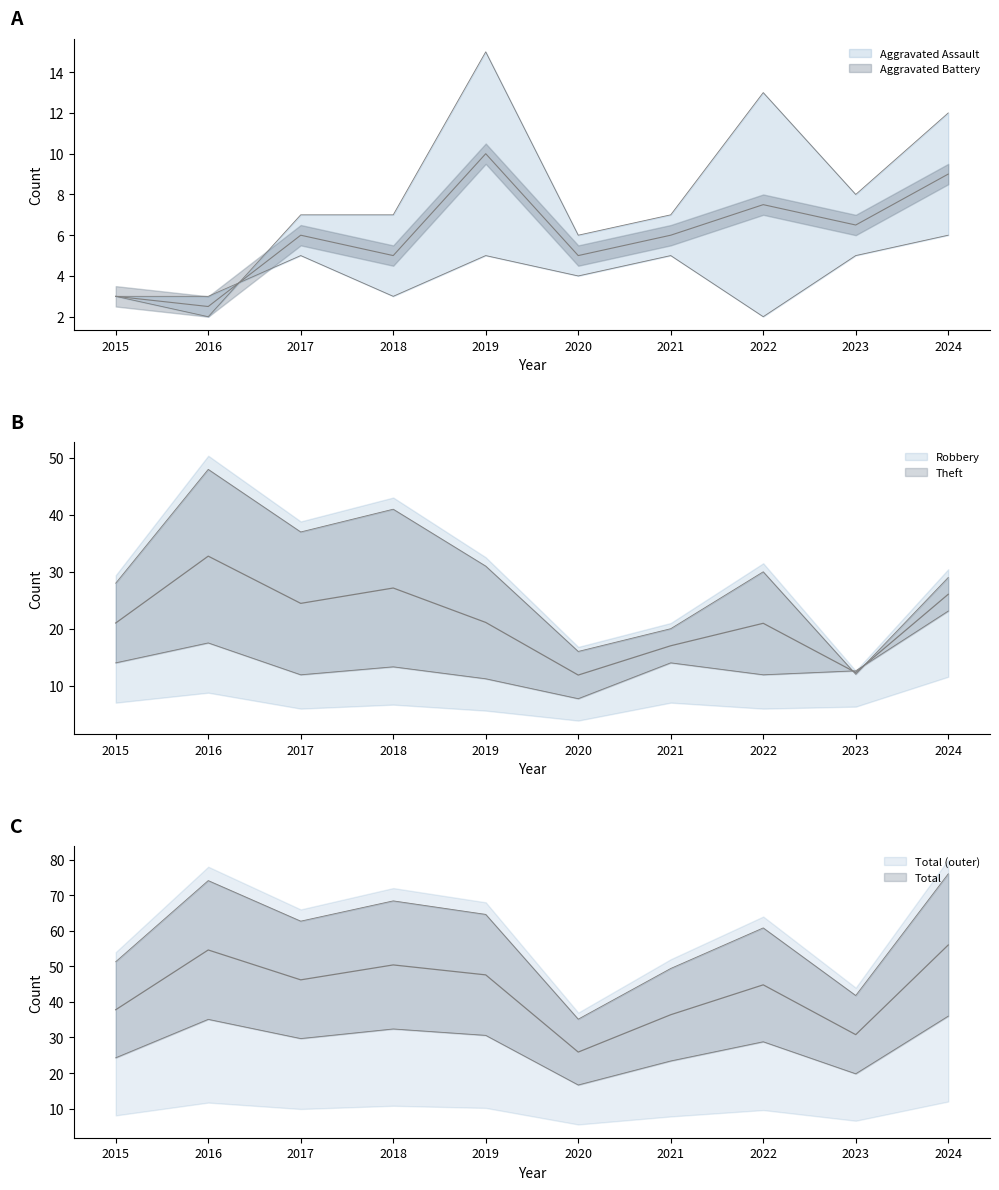

Is this an area chart (filled region under the line)?

No